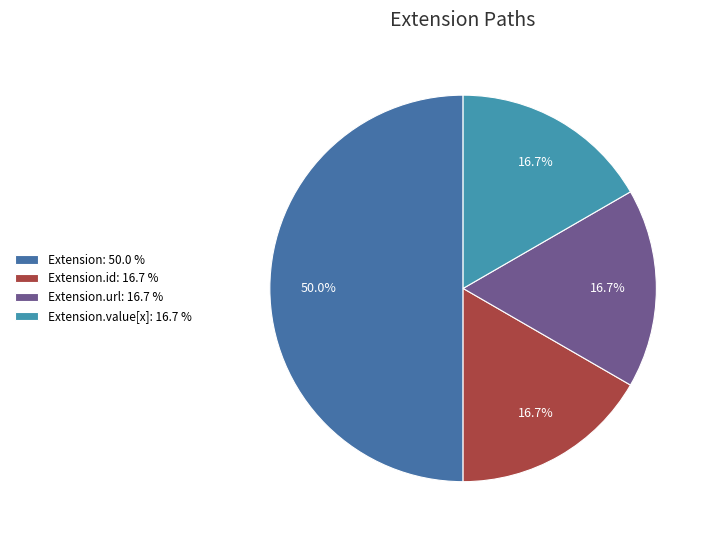

How many segments does this pie chart have?

4